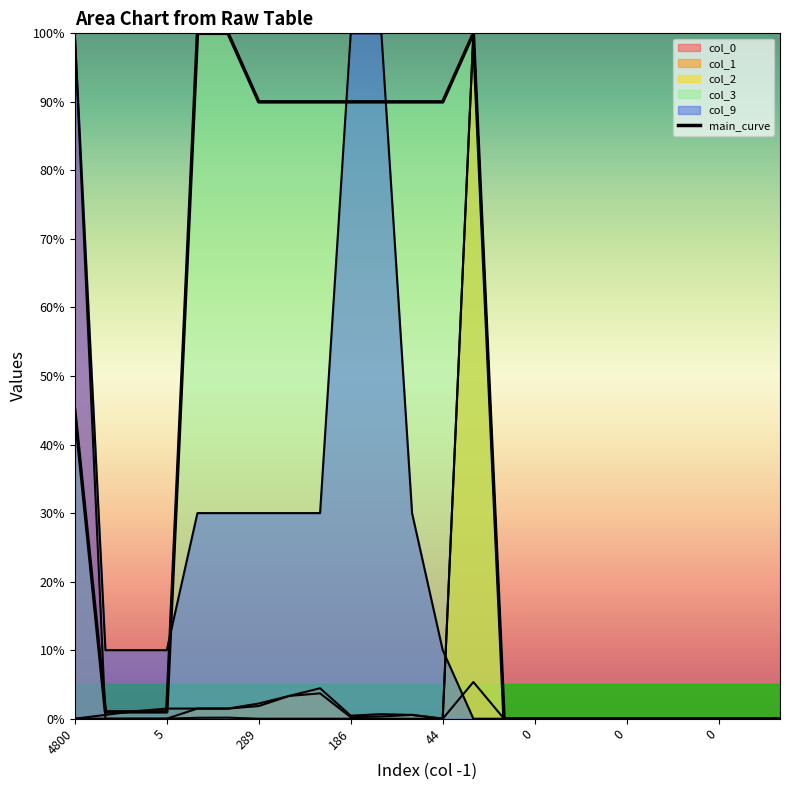

How many values are below 1?

10